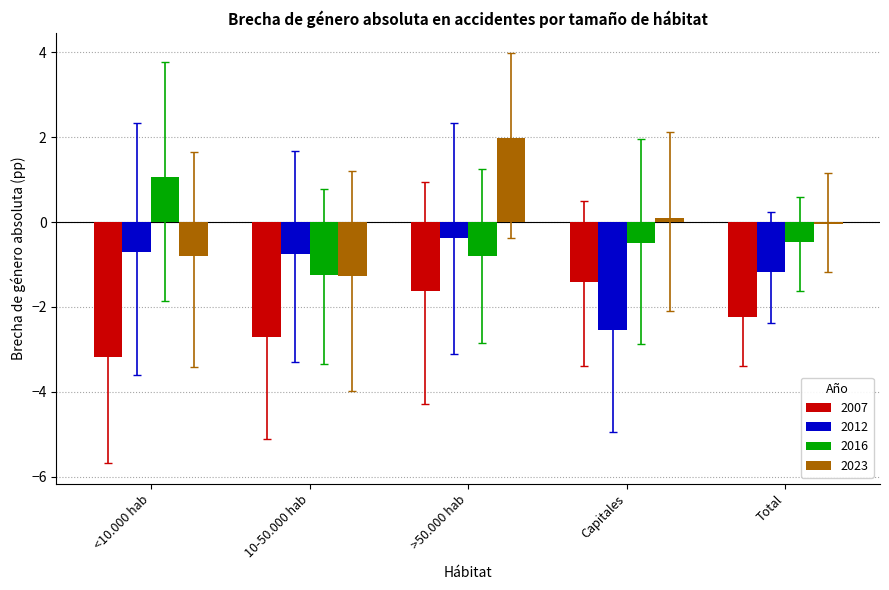

What is the value of the 2007 bar at the 5th from the left?

-2.2